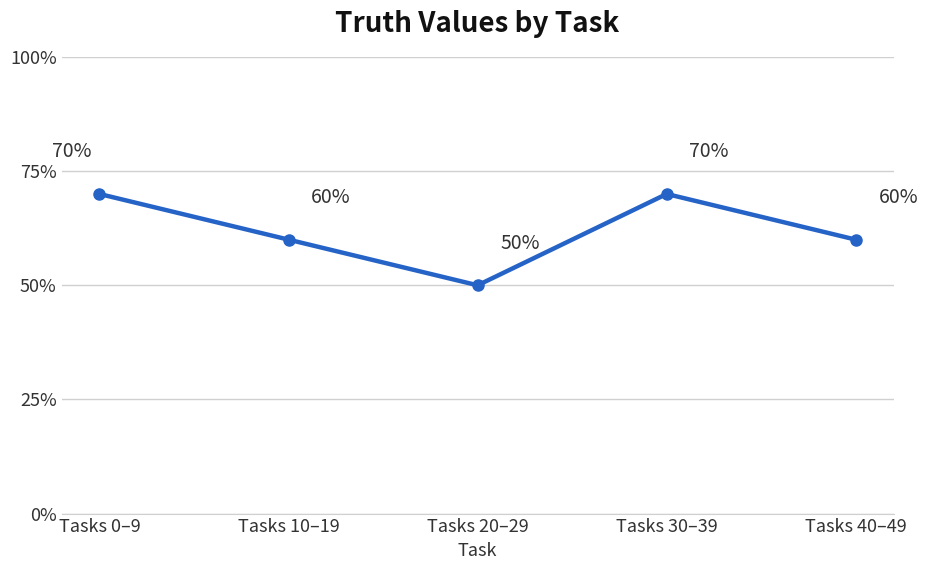

What is the label of the 4th point from the left?

Tasks 30–39